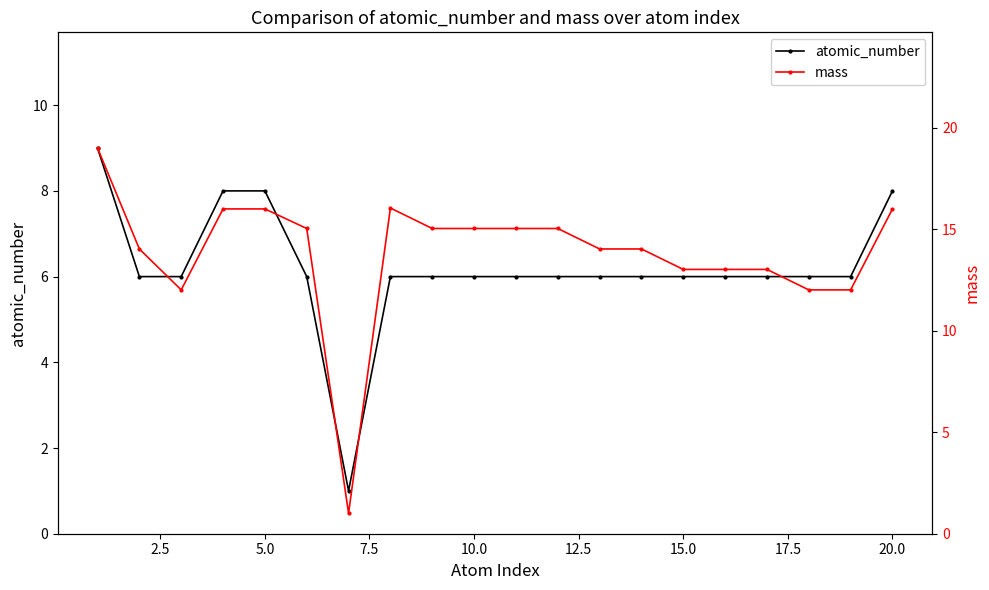

Does the chart have visible grid lines?

No